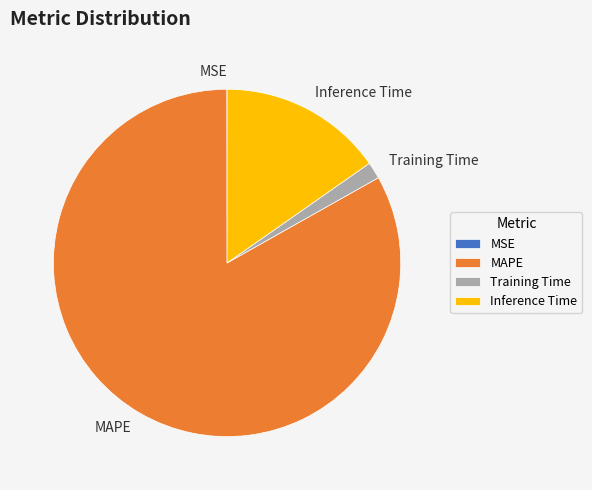

The Inference Time slice represents 29% of the pie. True or false?

False